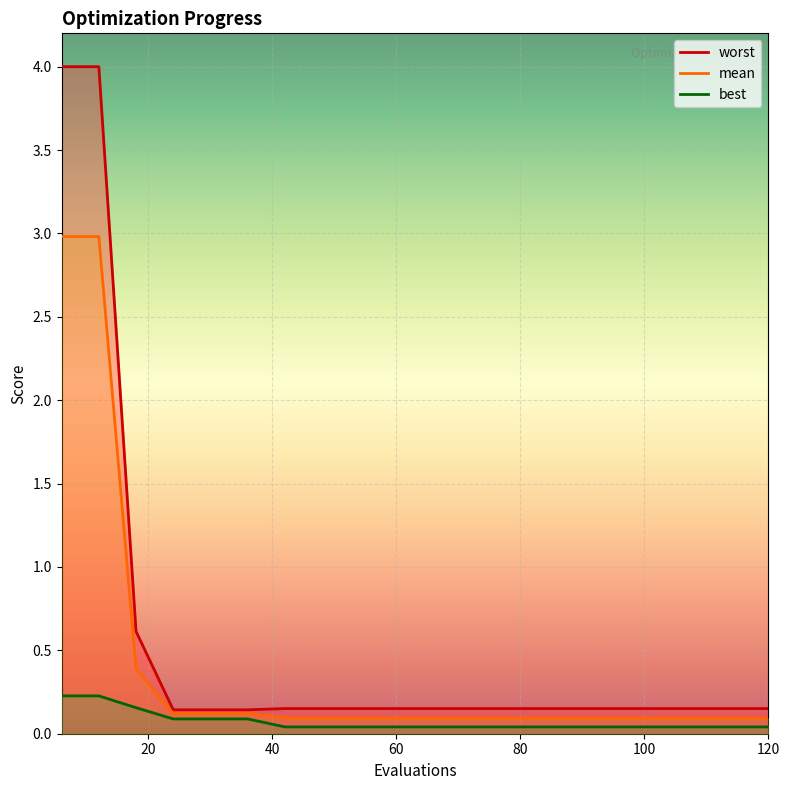

What is the sum of all mean values?

8.0